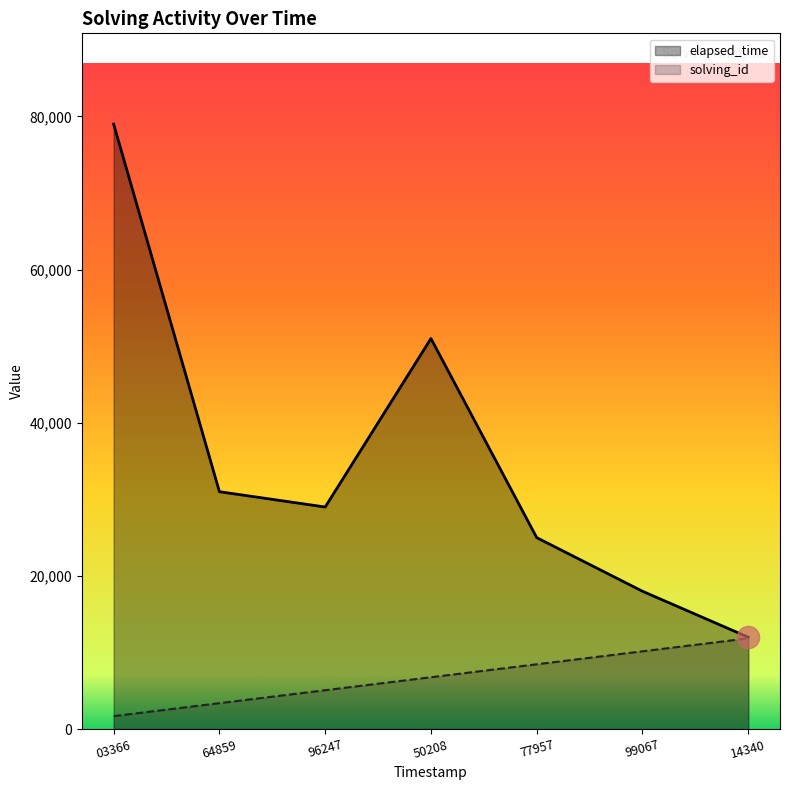

How many data points in solving_id are above 6771?

4